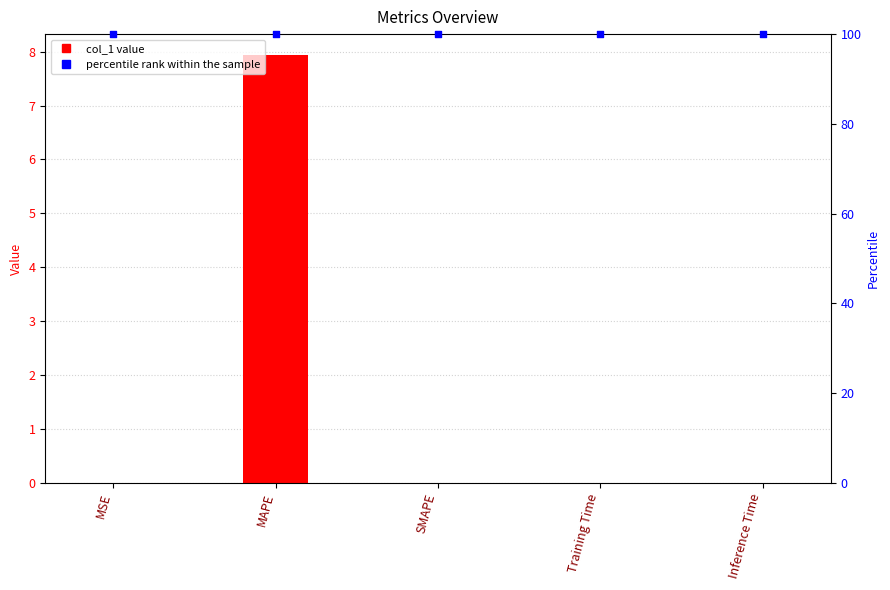

Which series has the largest total across all categories?

percentile rank within the sample